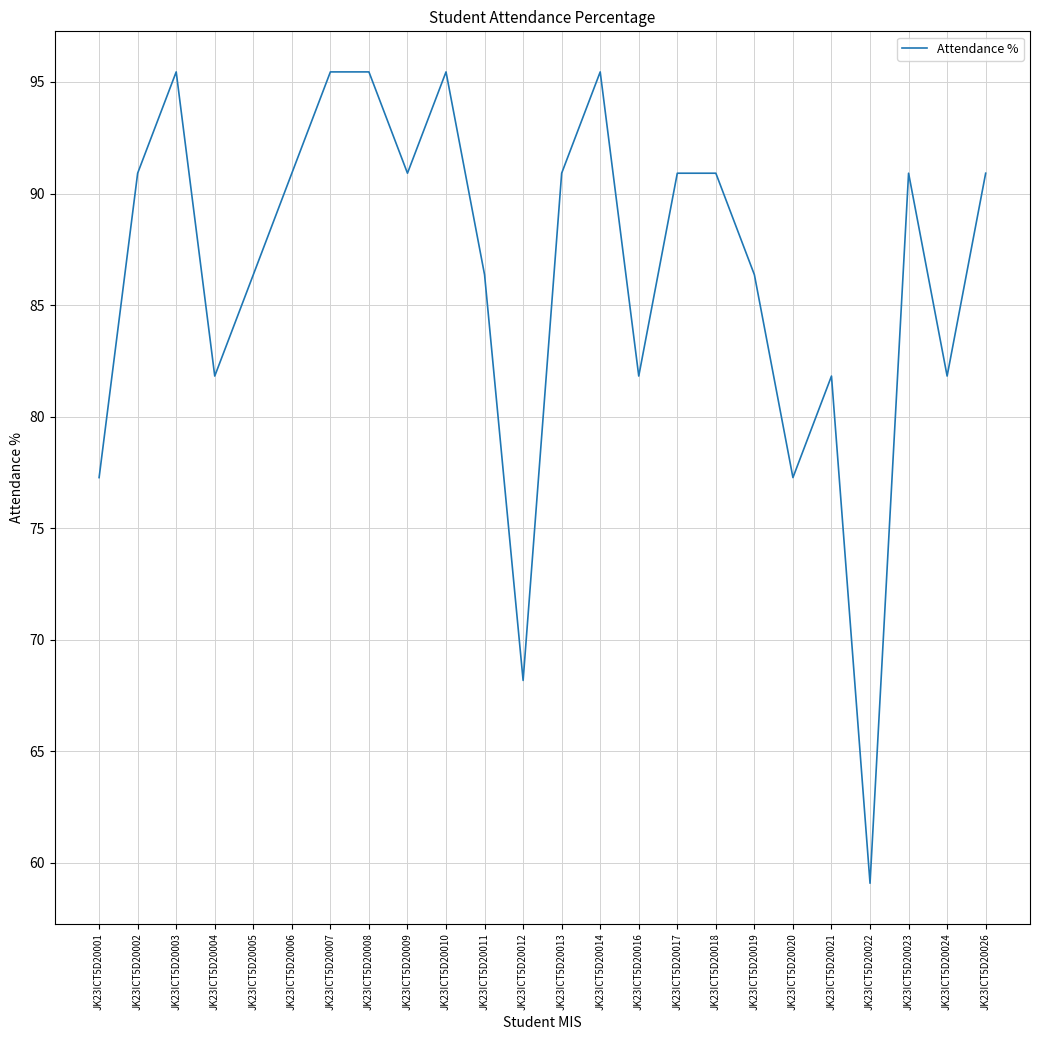

Reading left to right, list all the values displayed in this chart.

JK23ICT5D20001=77.3	JK23ICT5D20002=90.9	JK23ICT5D20003=95.5	JK23ICT5D20004=81.8	JK23ICT5D20005=86.4	JK23ICT5D20006=90.9	JK23ICT5D20007=95.5	JK23ICT5D20008=95.5	JK23ICT5D20009=90.9	JK23ICT5D20010=95.5	JK23ICT5D20011=86.4	JK23ICT5D20012=68.2	JK23ICT5D20013=90.9	JK23ICT5D20014=95.5	JK23ICT5D20016=81.8	JK23ICT5D20017=90.9	JK23ICT5D20018=90.9	JK23ICT5D20019=86.4	JK23ICT5D20020=77.3	JK23ICT5D20021=81.8	JK23ICT5D20022=59.1	JK23ICT5D20023=90.9	JK23ICT5D20024=81.8	JK23ICT5D20026=90.9